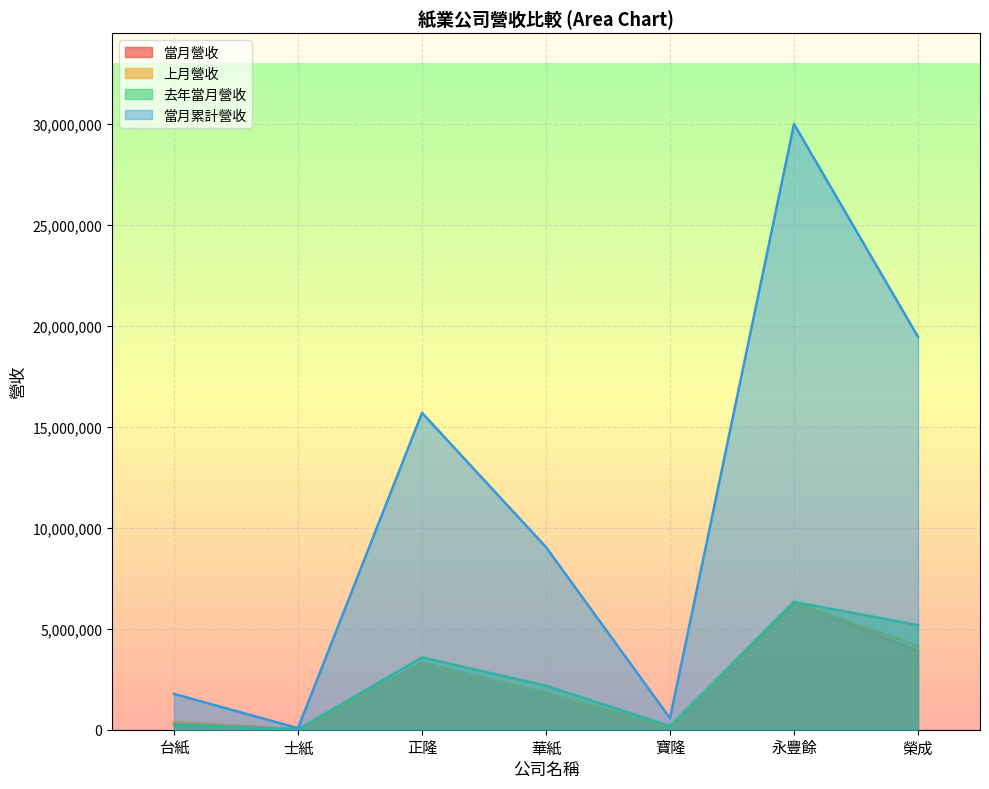

Reading right to left, what are all the values shown in this chart?

當月營收: 3899568	6319100	115901	1816747	3299696	14404	357527
上月營收: 4151146	6304411	78966	1839746	3270575	16023	378644
去年當月營收: 5177952	6327649	184862	2175202	3578457	11698	252656
當月累計營收: 19450484	29989795	567542	9039141	15690074	76462	1773433